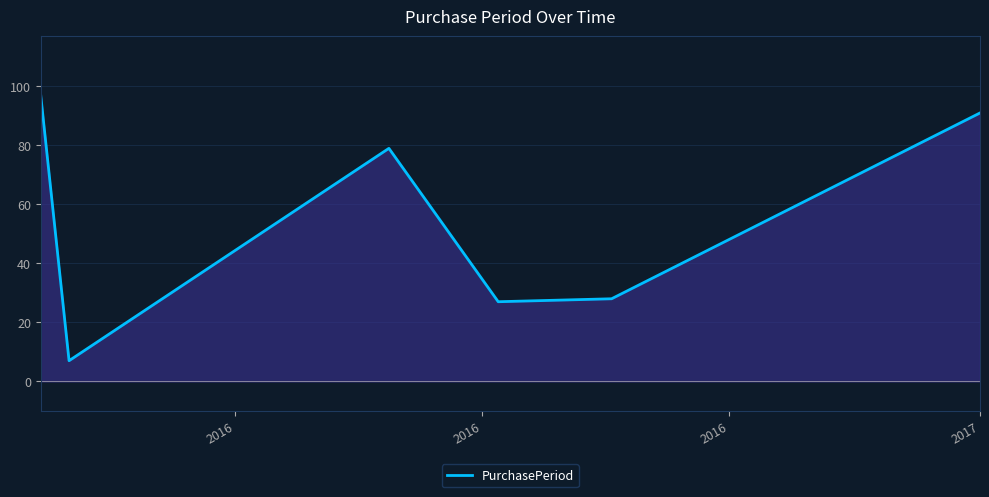

What is the maximum value shown in the chart?

97